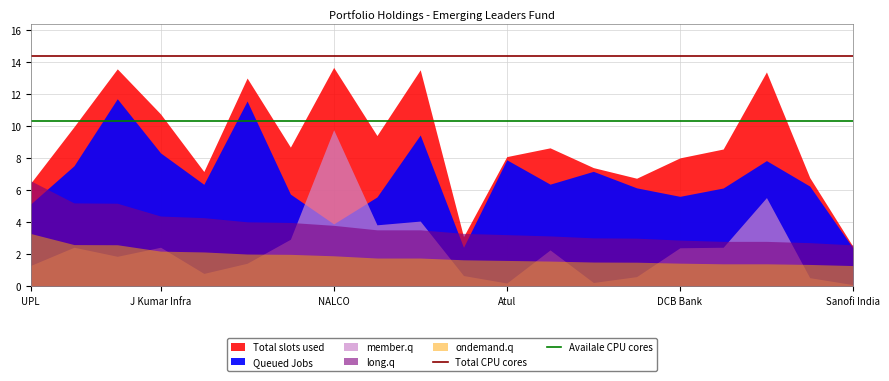

What is the lowest value of the Availale CPU cores series?

10.3